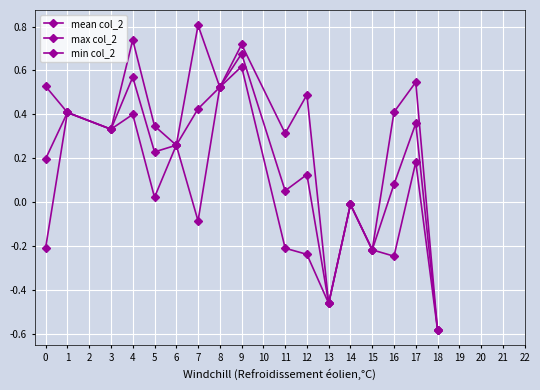

Which series changed the most between 8 and 17?

min col_2